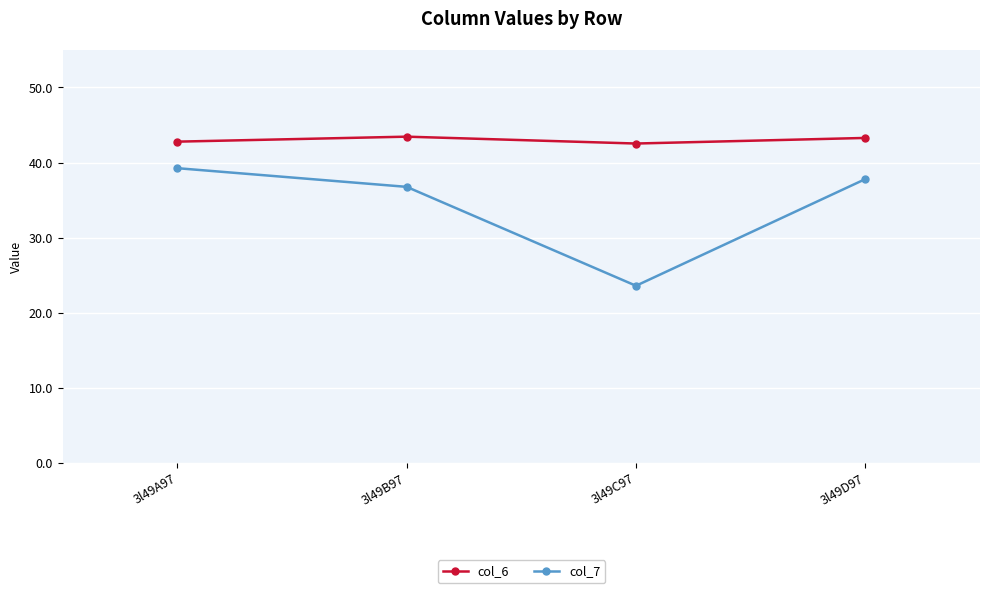

What is the difference between the second highest and minimum values in the col_7 series?

14.2